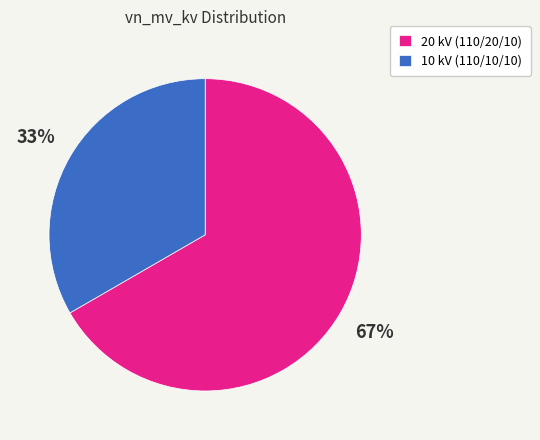

Count the number of slices in the pie.

2